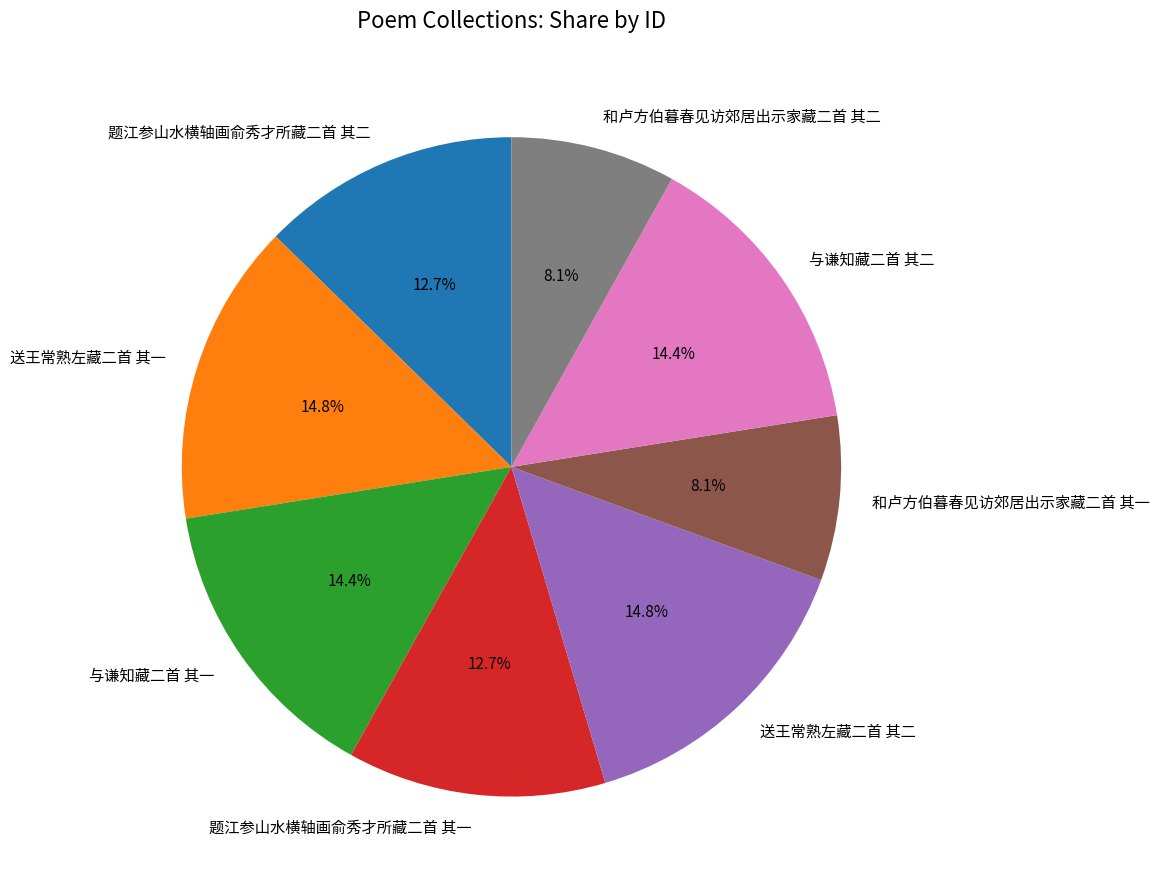

To the nearest percent, what portion does 题江参山水横轴画俞秀才所藏二首 其二 represent?

13%